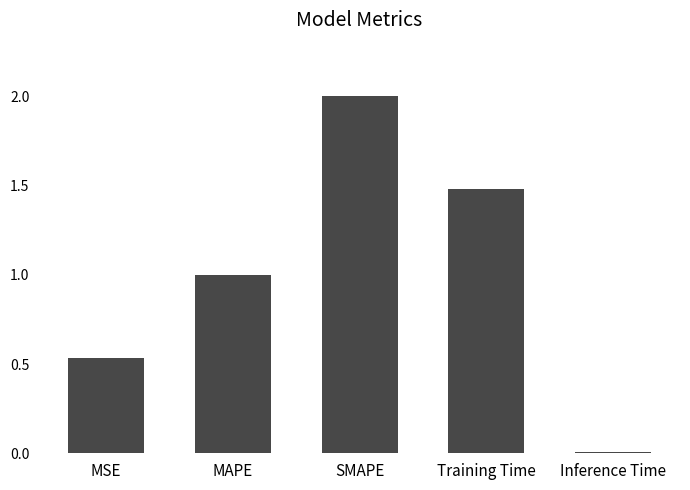

At which label is the value closest to 1?

MAPE